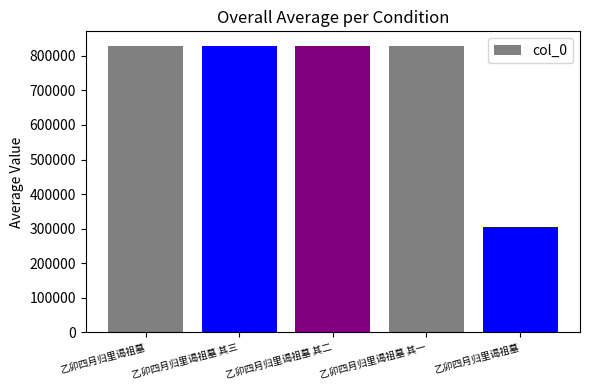

Reading right to left, what are all the values shown in this chart?

乙卯四月归里谒祖墓=304117	乙卯四月归里谒祖墓 其一=828028	乙卯四月归里谒祖墓 其二=828029	乙卯四月归里谒祖墓 其三=828030	乙卯四月归里谒祖墓=829414